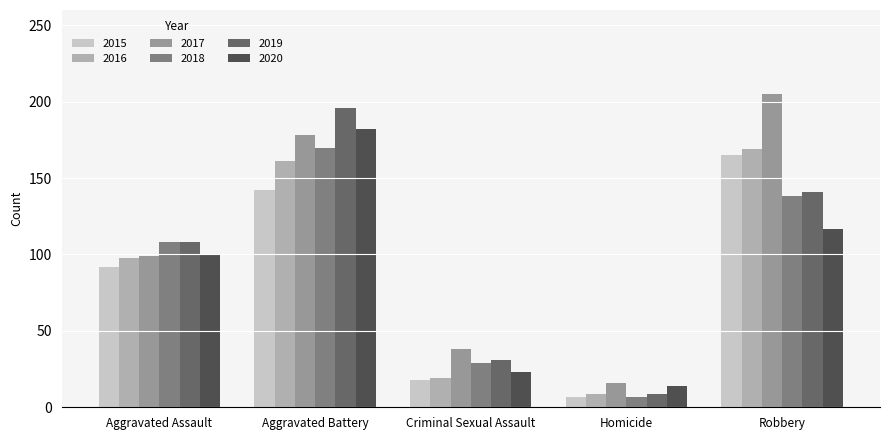

What is the spread (max minus min) of values at Criminal Sexual Assault?

20